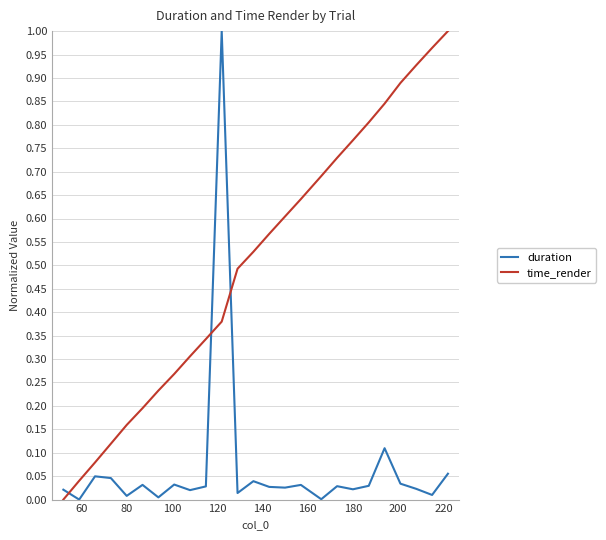

Which series has the largest total across all categories?

time_render